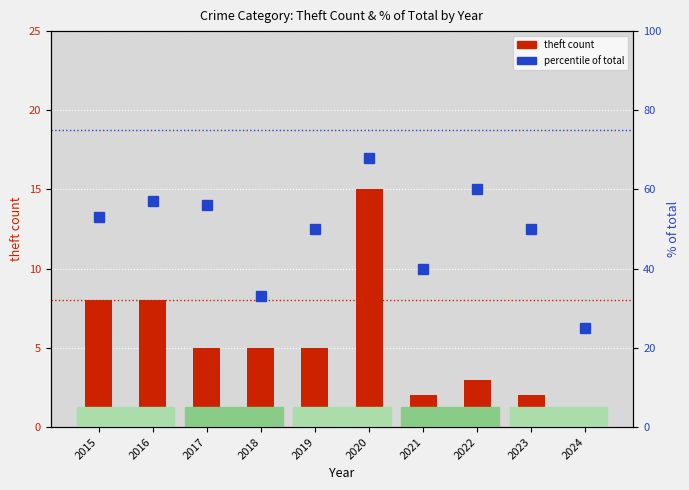

At which category does the chart reach its minimum across all series?

2024